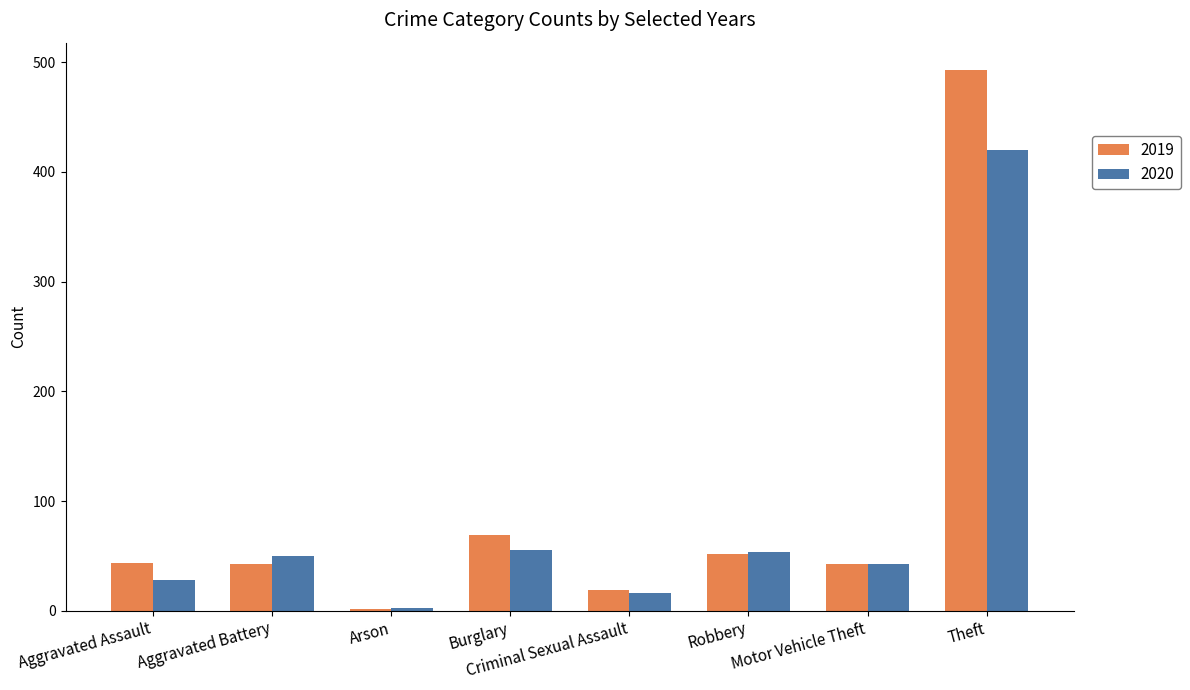

What is the sum of all 2019 values?

765